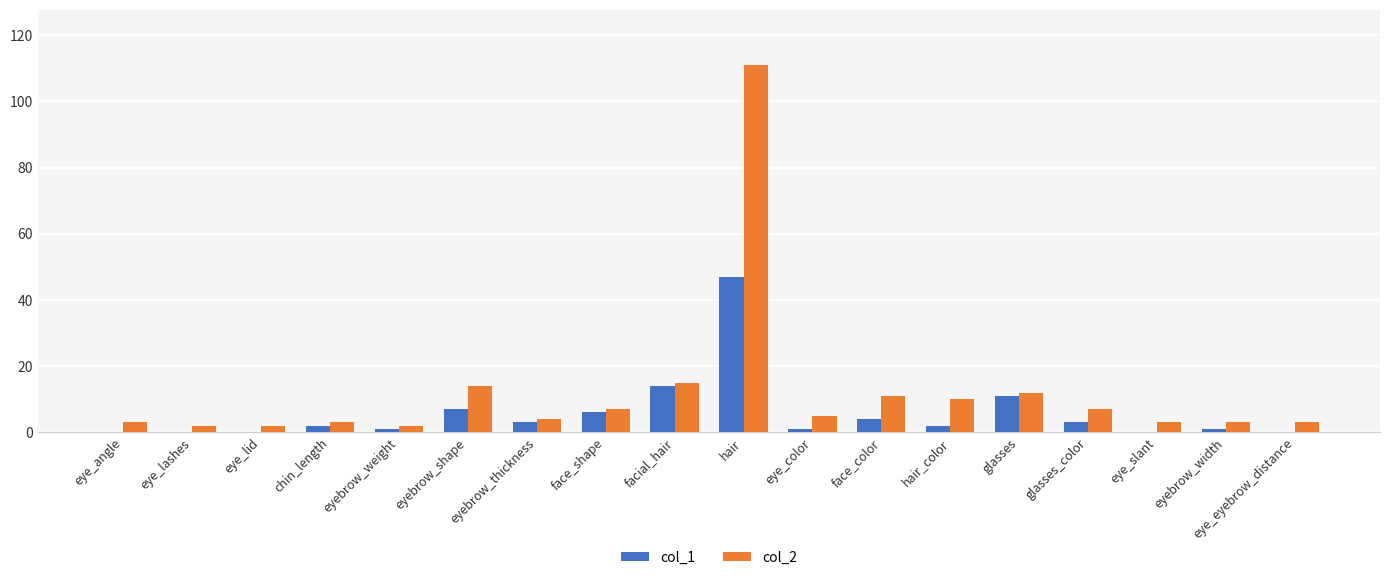

At which label does col_1 reach its peak?

hair